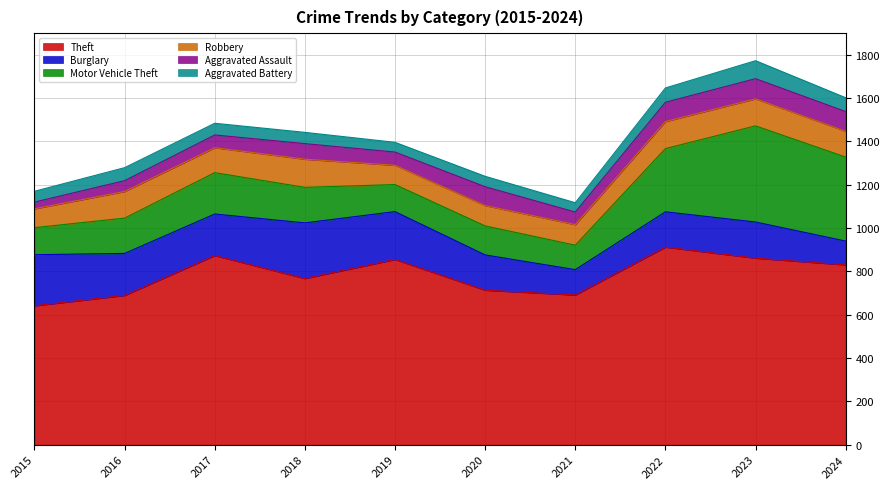

Count the number of data series in this chart.

6